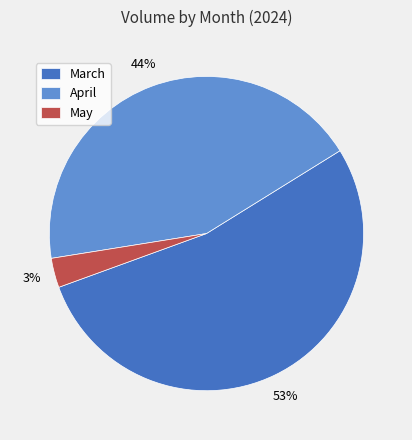

The May slice represents 3% of the pie. True or false?

True